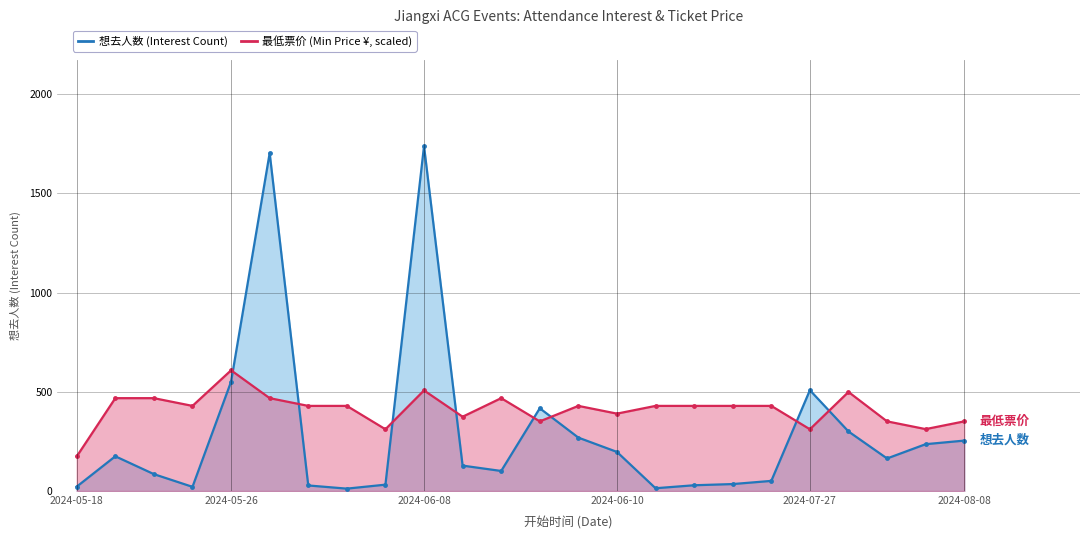

Count the number of data series in this chart.

2